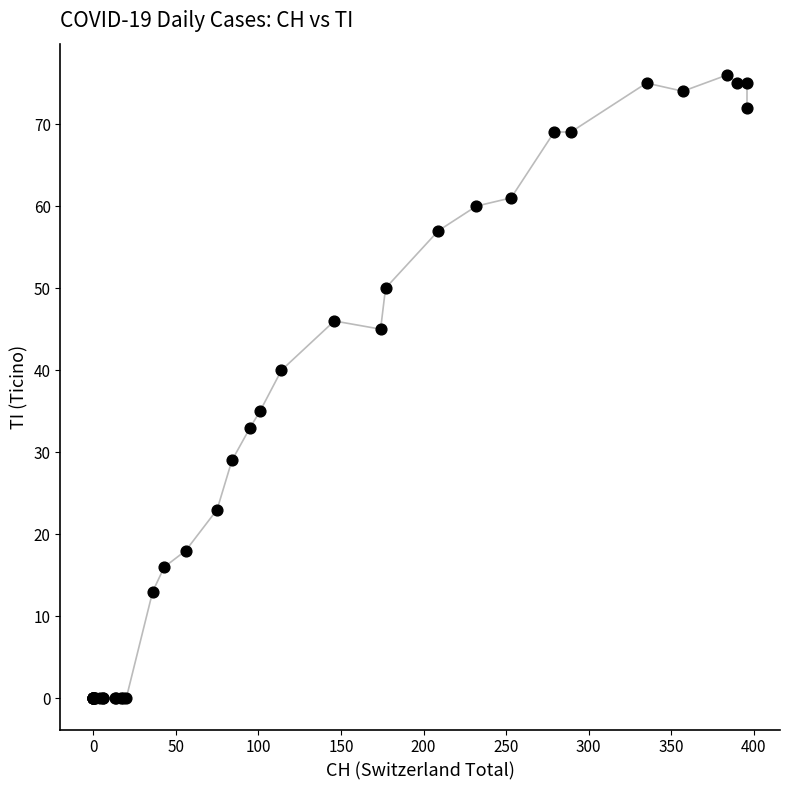

What Y value in the scatter plot is closest to 38?

40